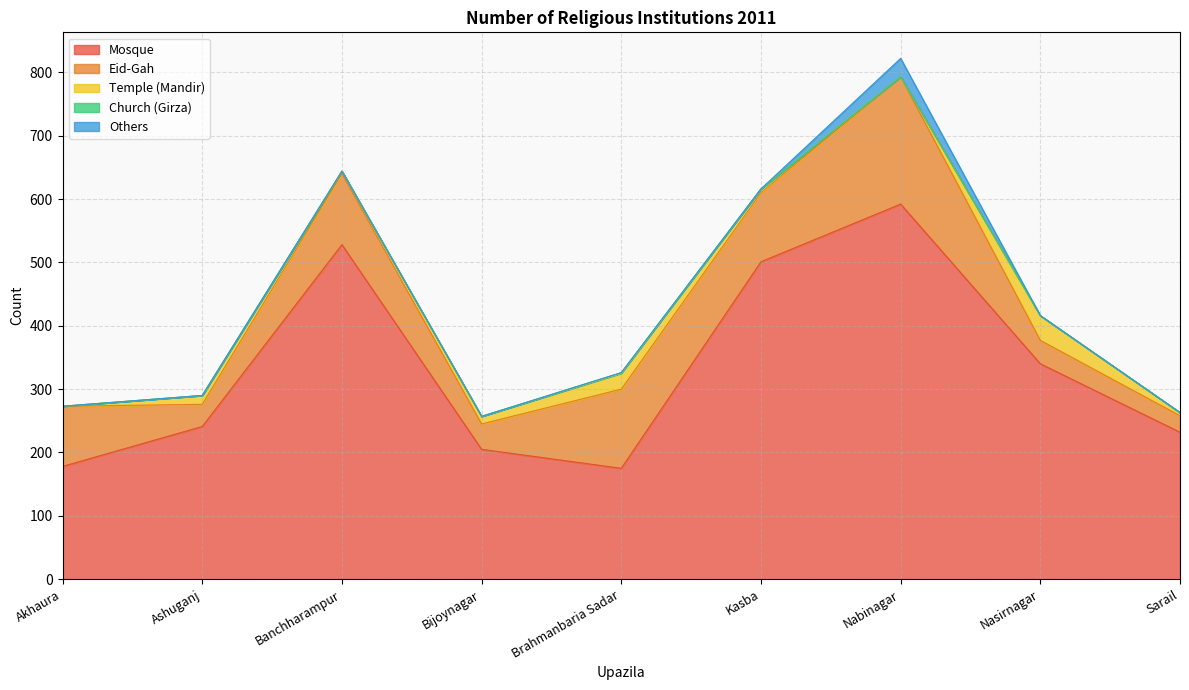

The Eid-Gah series shows 109 at Kasba. True or false?

True